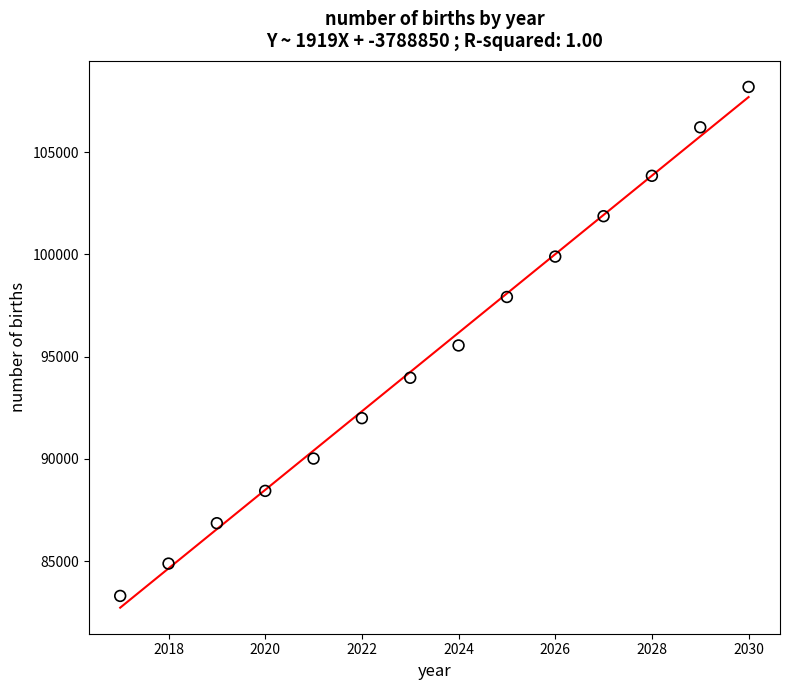

What is the range of Y values (max minus min)?

24874.2